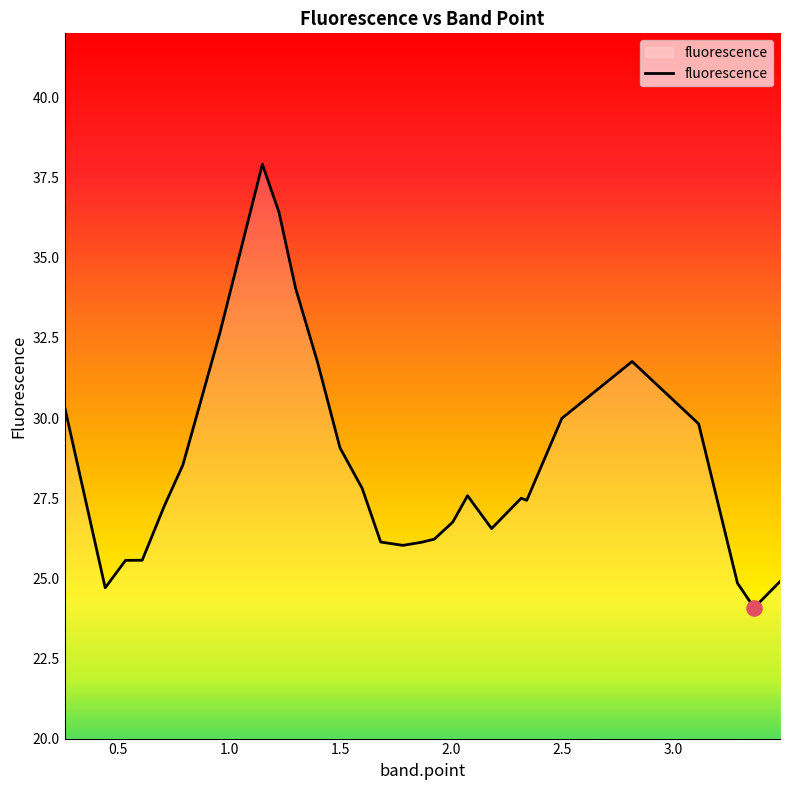

What is the greatest value displayed?

37.9